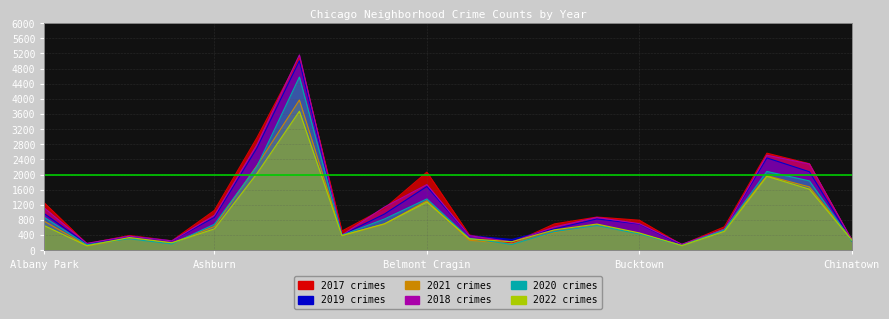

How many values in the 2022 series are below 539?

10